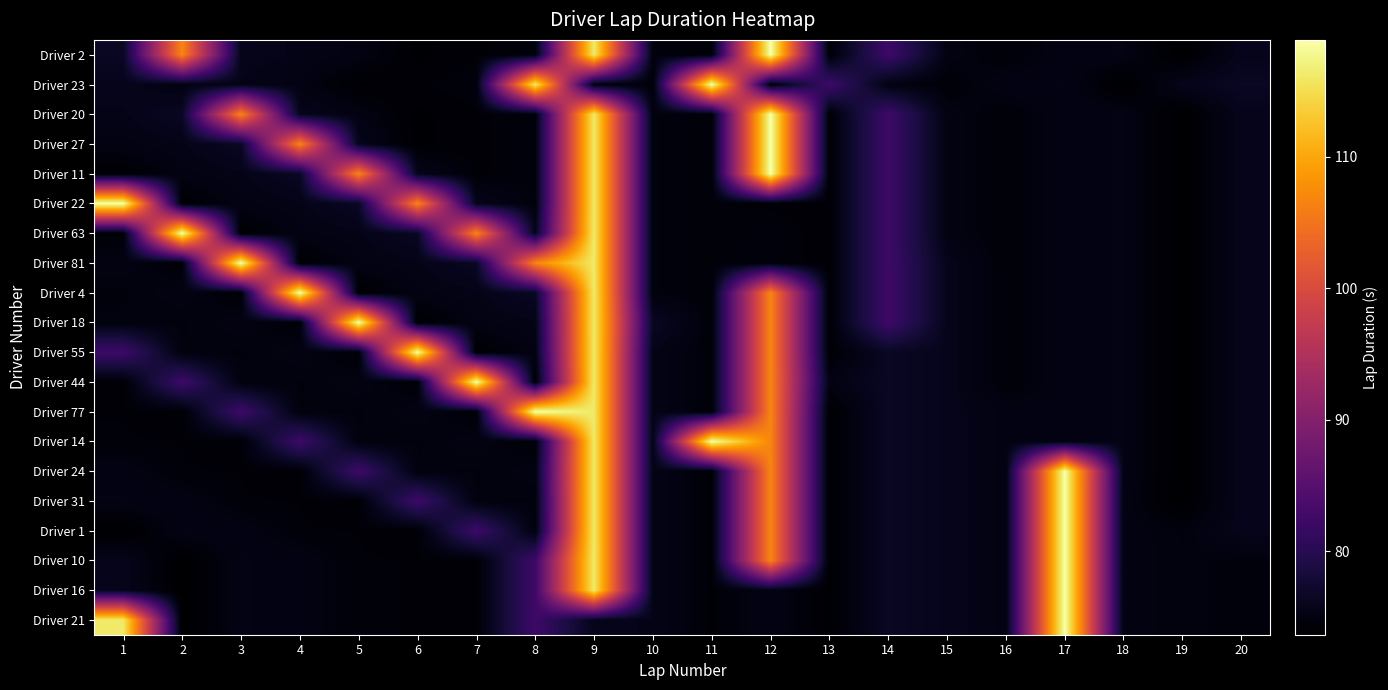

Which series changed the most between 8 and 15?

Driver 77